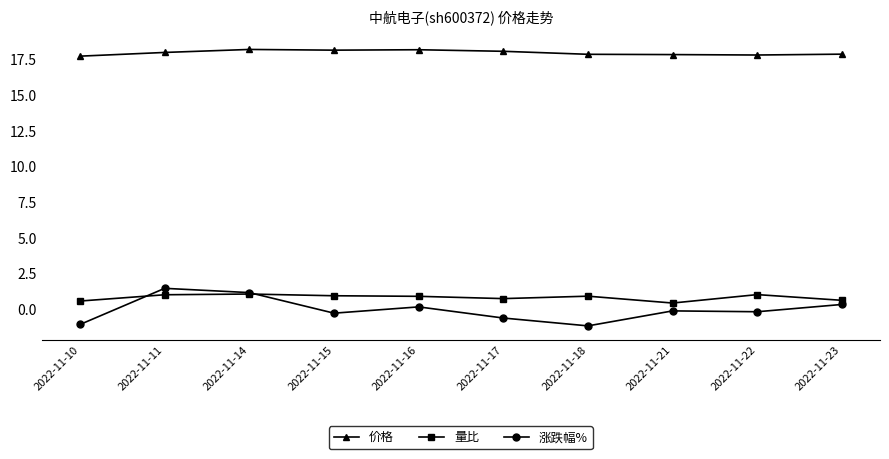

What is the value of the 量比 point at the 8th from the left?

0.4